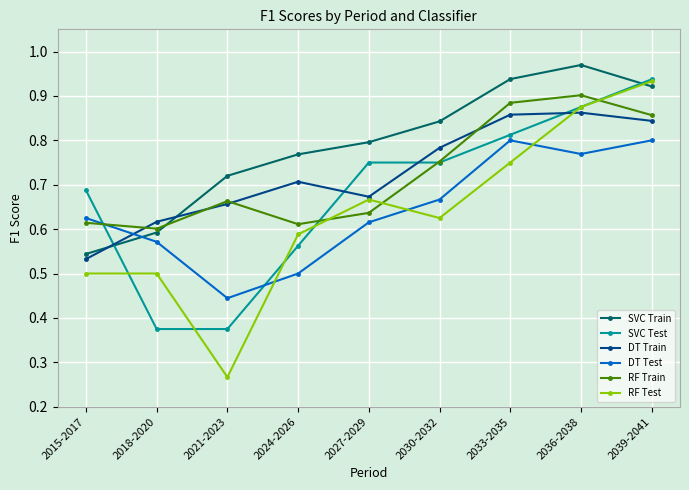

At which category does the chart reach its peak across all series?

2036-2038